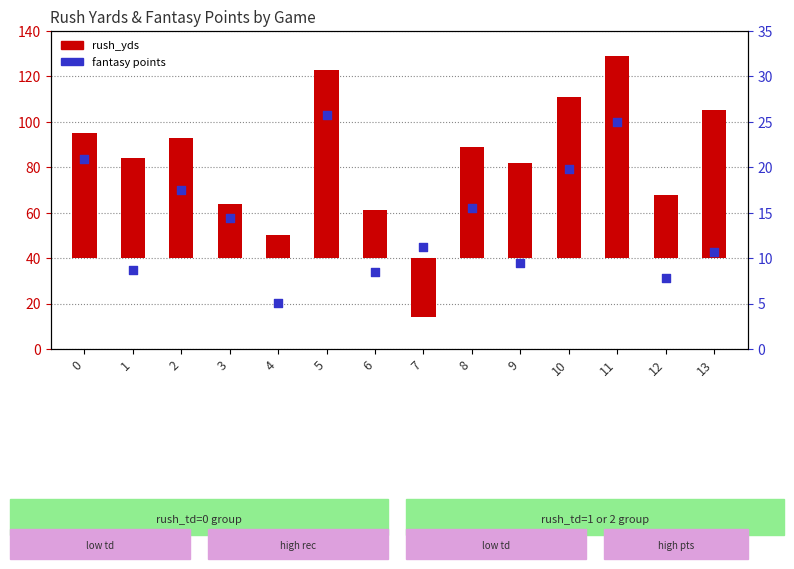

At how many categories does at least one series exceed -11?

14